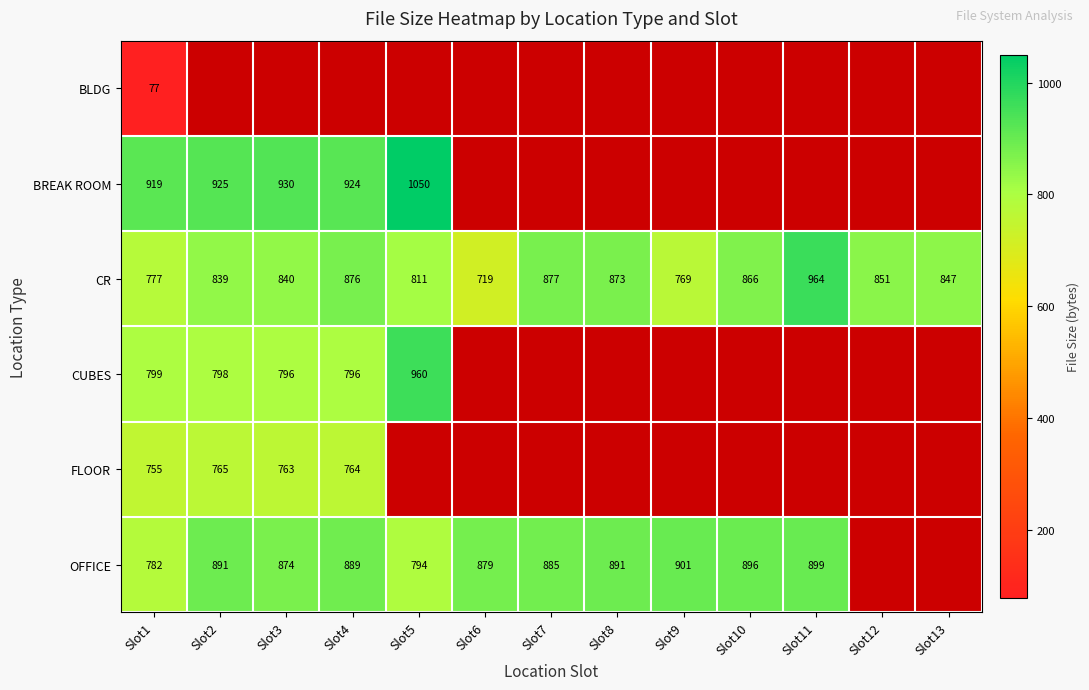

What is the difference between the CR values at Slot10 and Slot8?

7